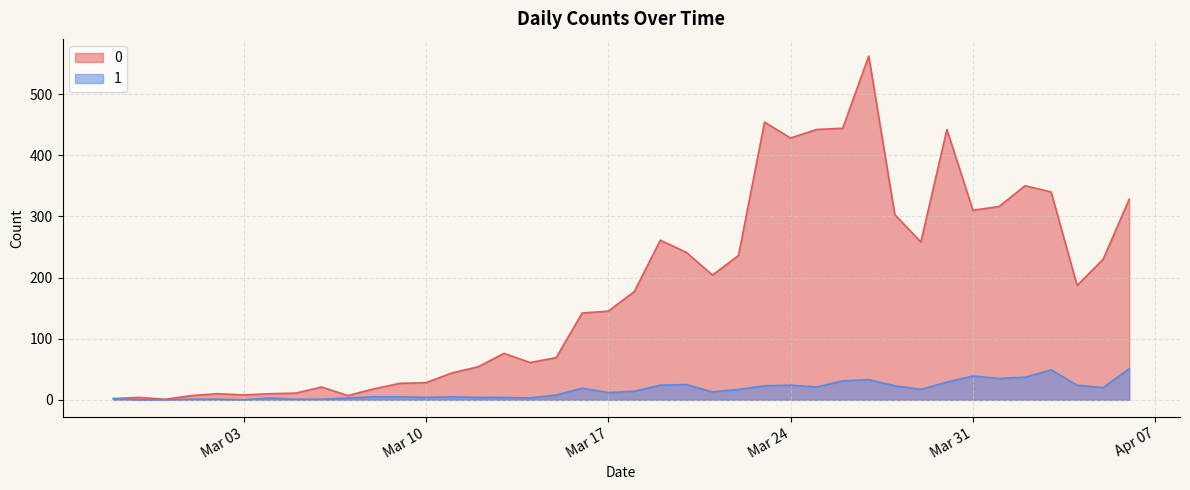

True or false: 0 and 1 intersect in this chart.

False